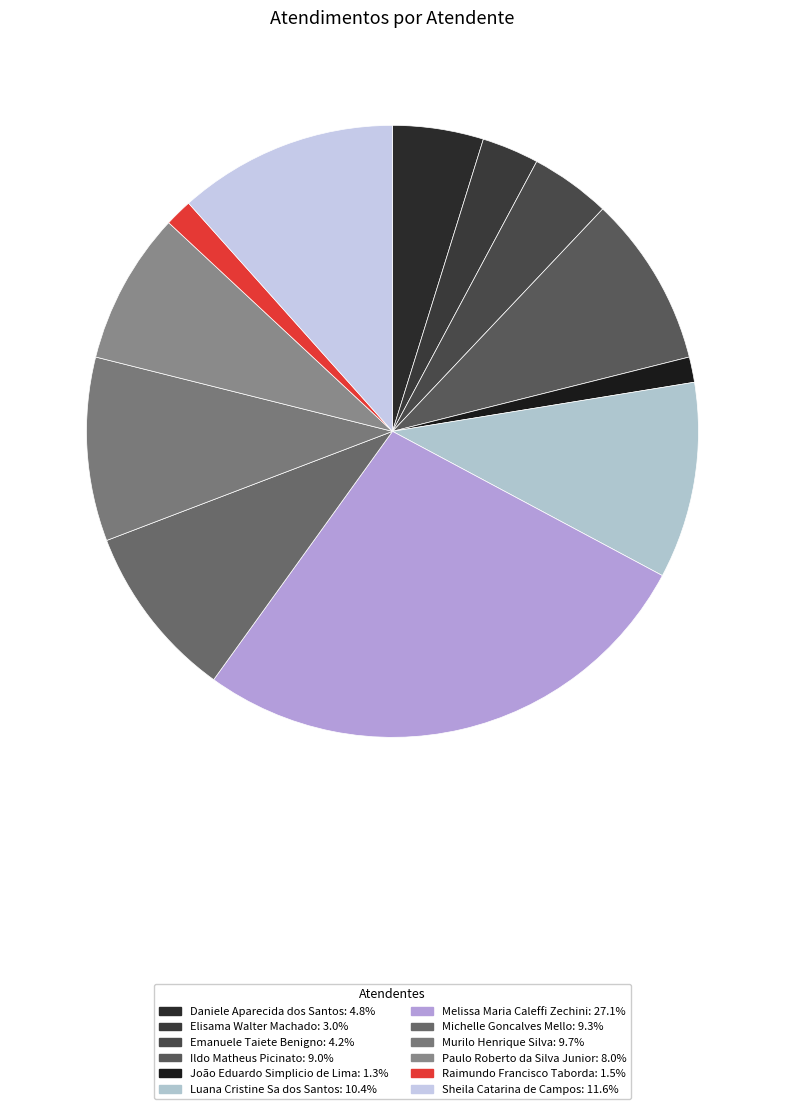

Count the number of slices in the pie.

12